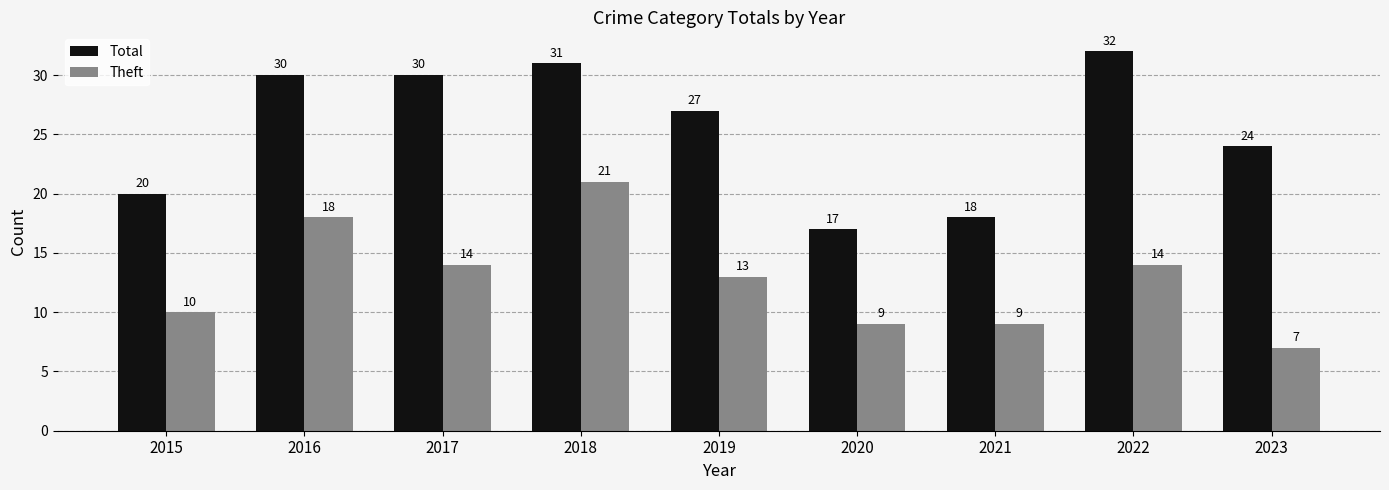

Between 2015 and 2020, which series saw the biggest shift?

Total